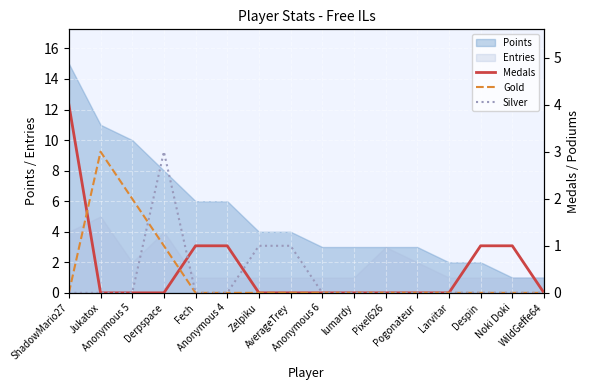

Count the Silver values in the range 0 to 1.

15